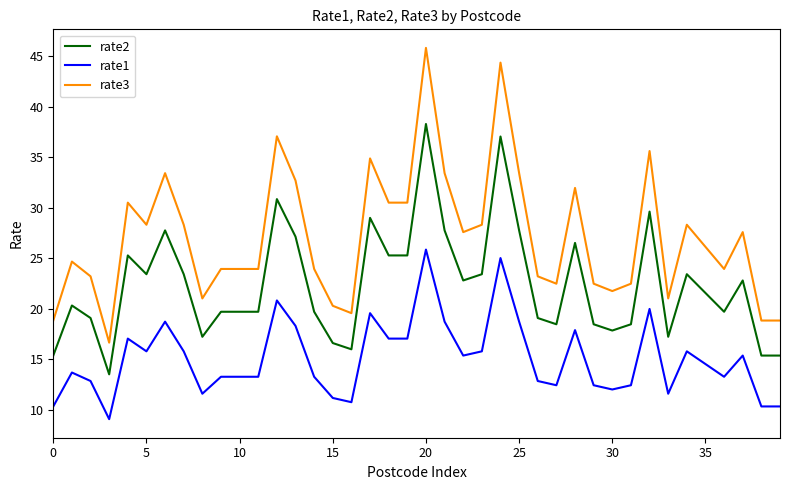

What is the smallest value displayed?

9.1